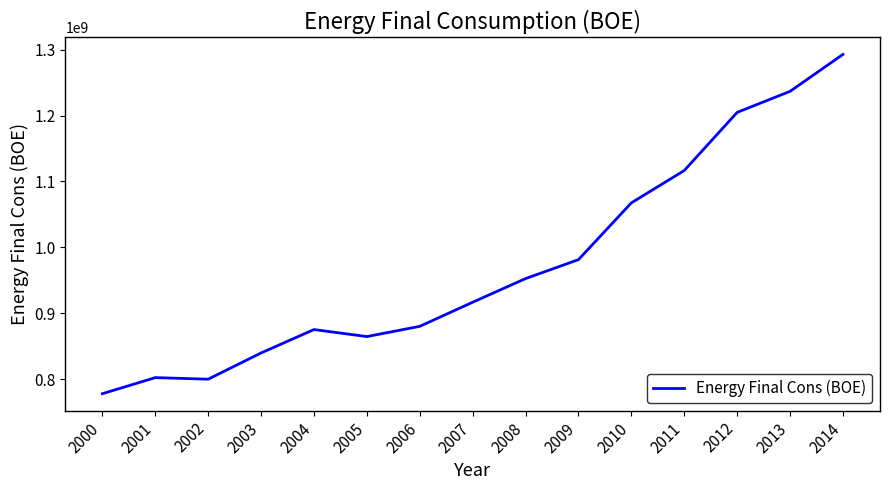

What is the smallest value displayed?

777925086